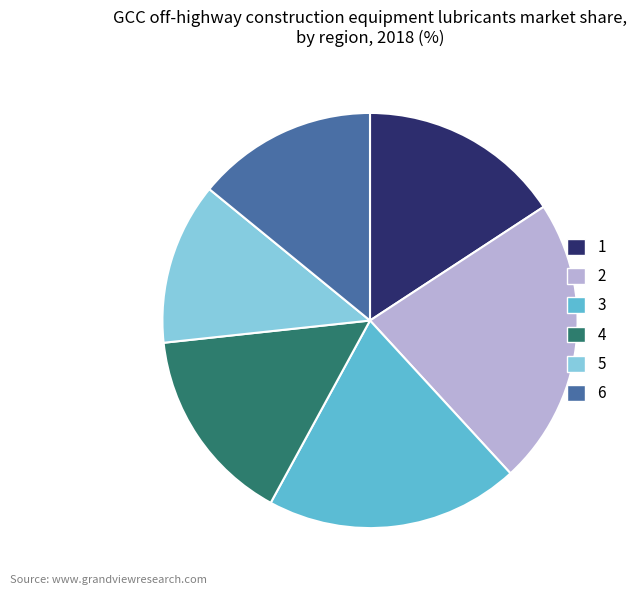

Which has a higher value, 1 or 2?

2